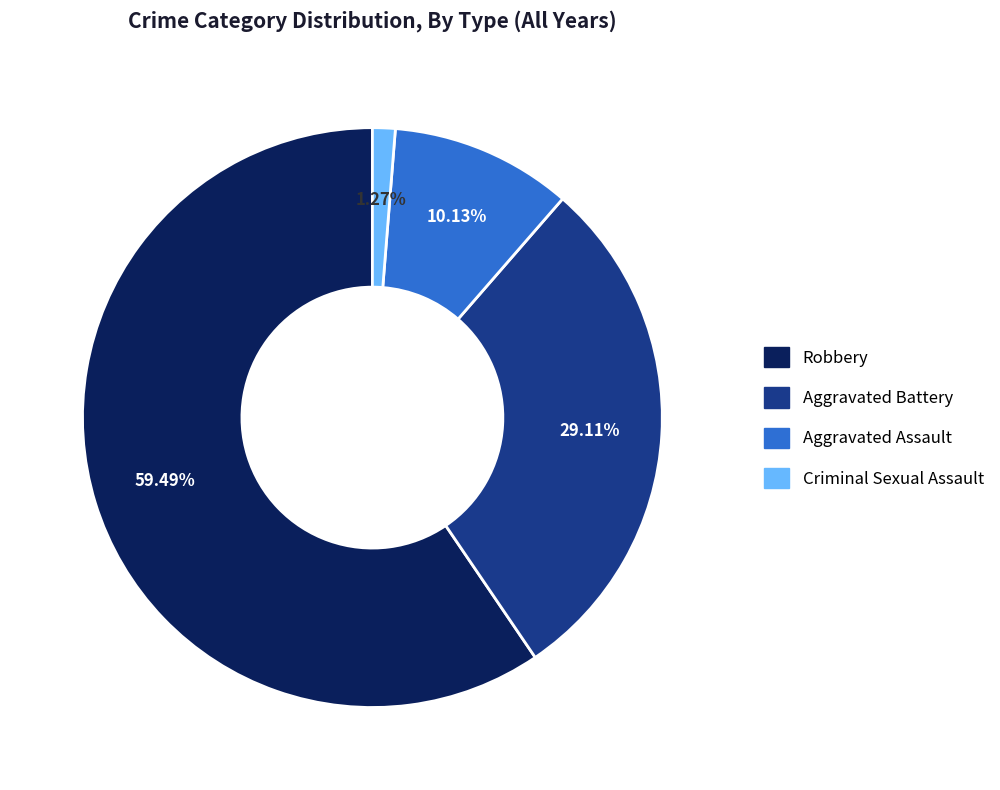

To the nearest percent, what percentage of the pie is Criminal Sexual Assault?

1%